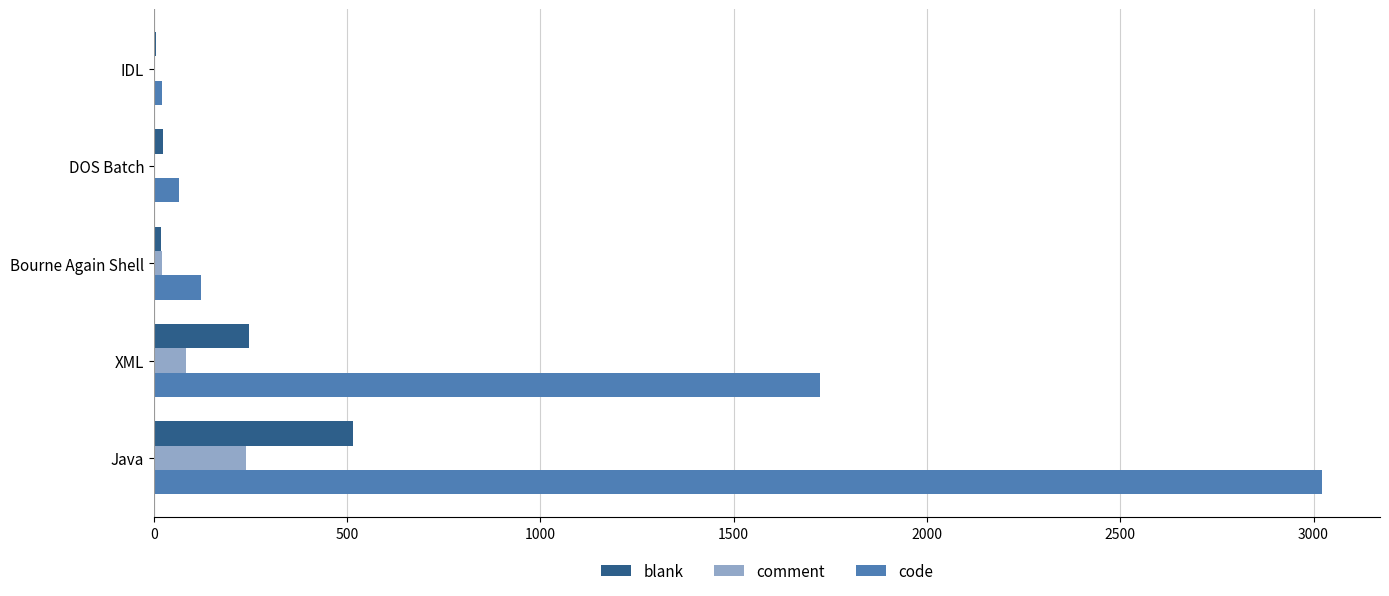

Is it true that blank equals 246 at XML?

True